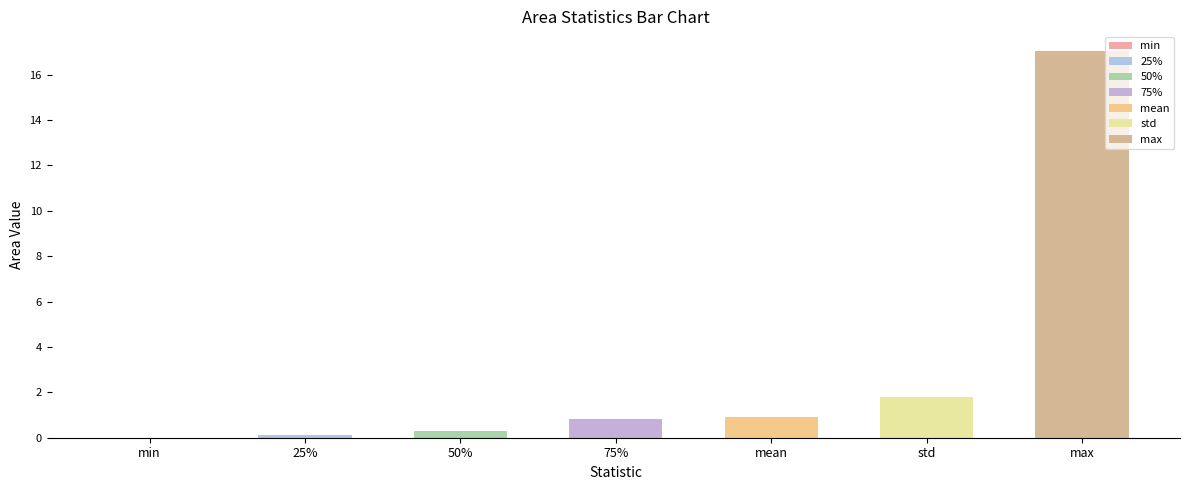

What is the sum of all values?

21.1